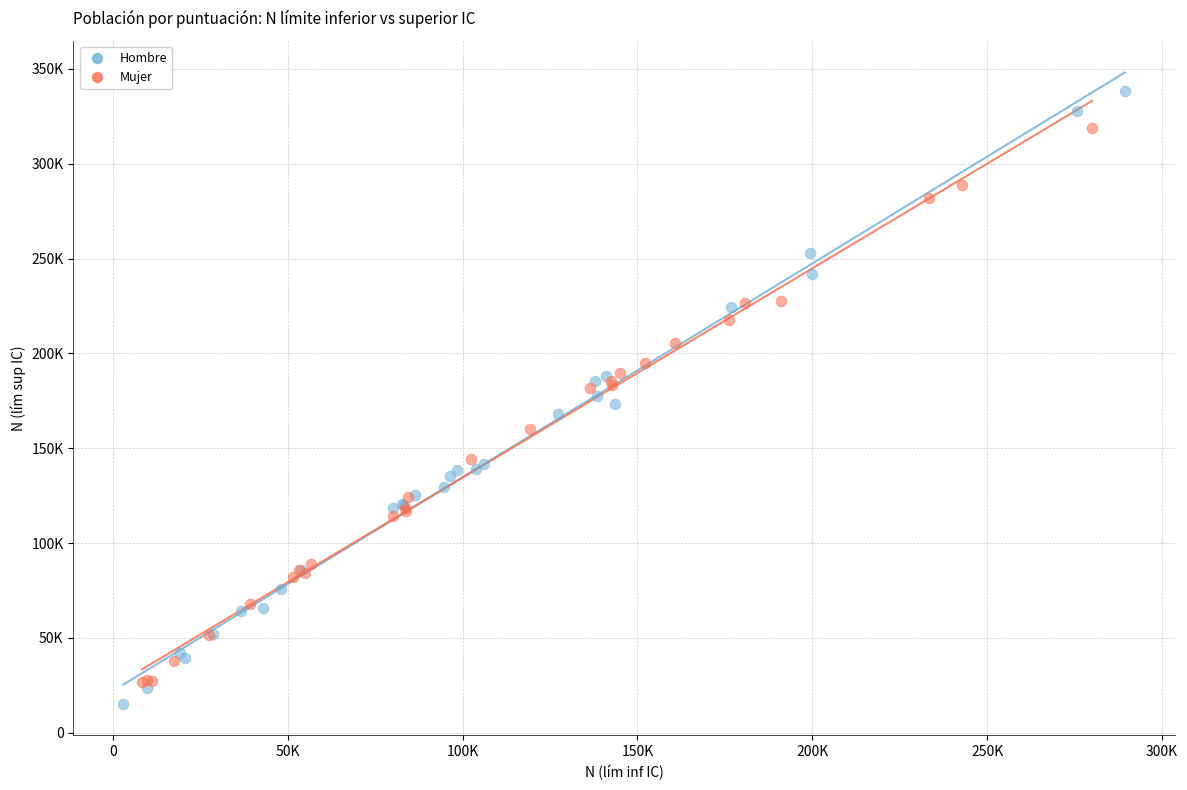

What are all the series names shown in the legend?

Hombre, Mujer